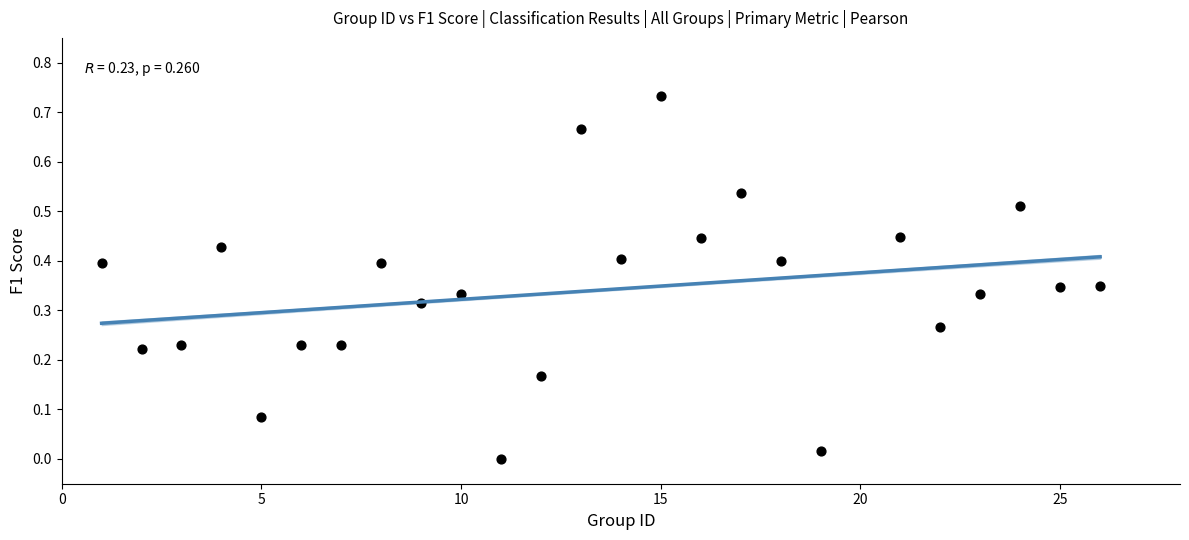

What is the range of X values (max minus min)?

25.0